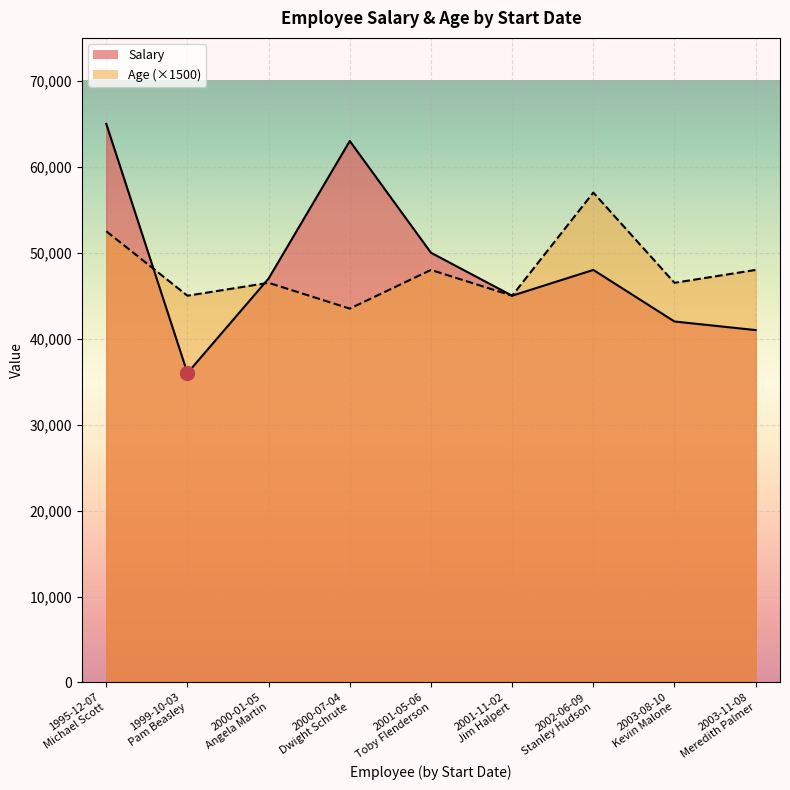

What is the label of the 5th point from the right?

2001-05-06